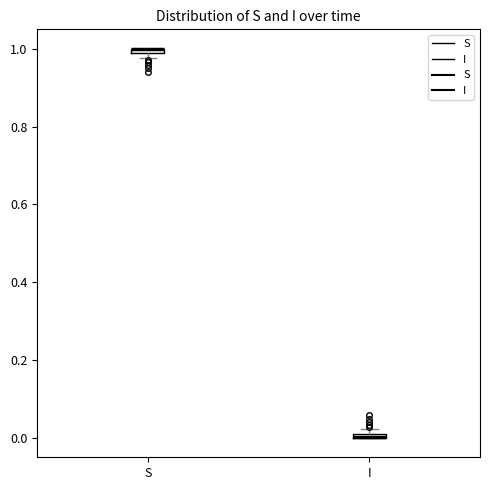

Where is the lower edge of the box for I on the y-axis? The values are not printed on the chart, so give them approximately, as read against the axis.

0.00